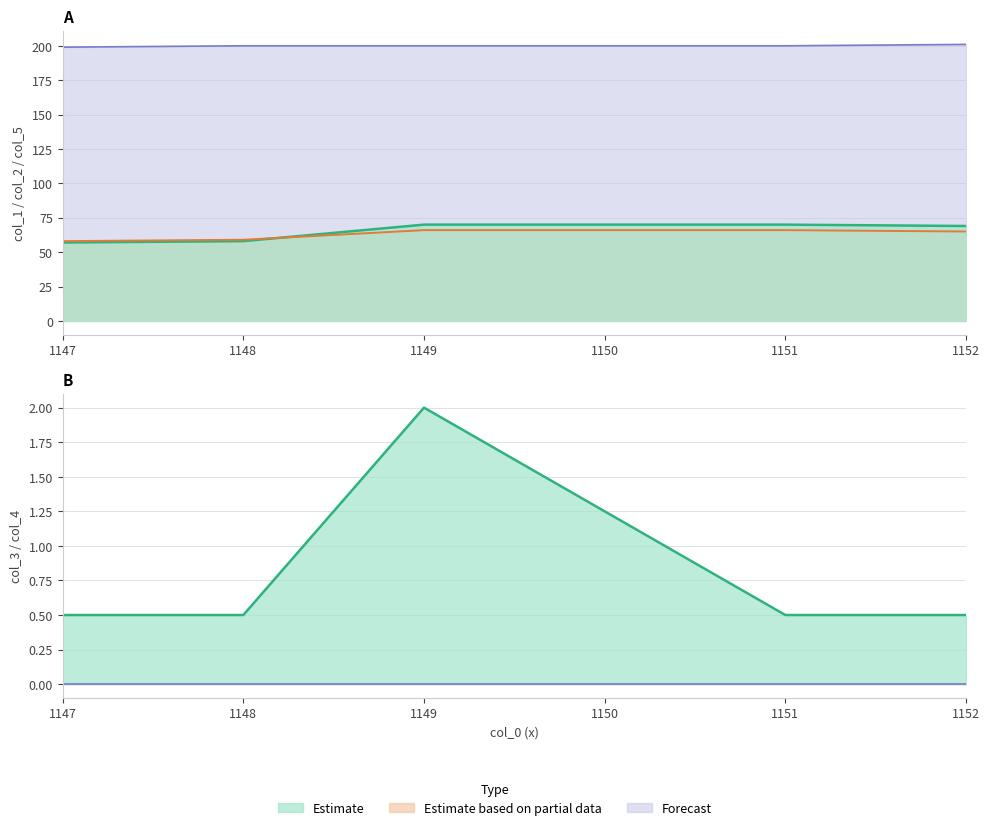

Count the col_3 values in the range 0 to 1.

4